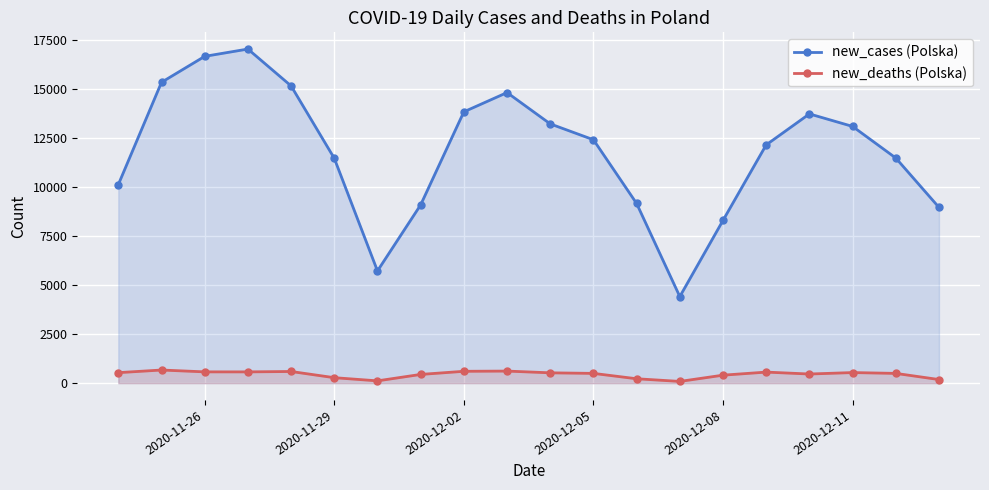

True or false: new_cases (Polska) and new_deaths (Polska) cross at least once.

False